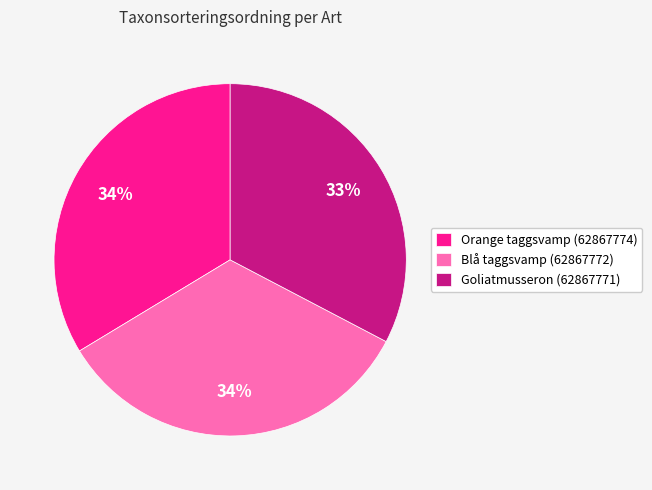

Is it true that Goliatmusseron (62867771) is 33% of the pie?

True